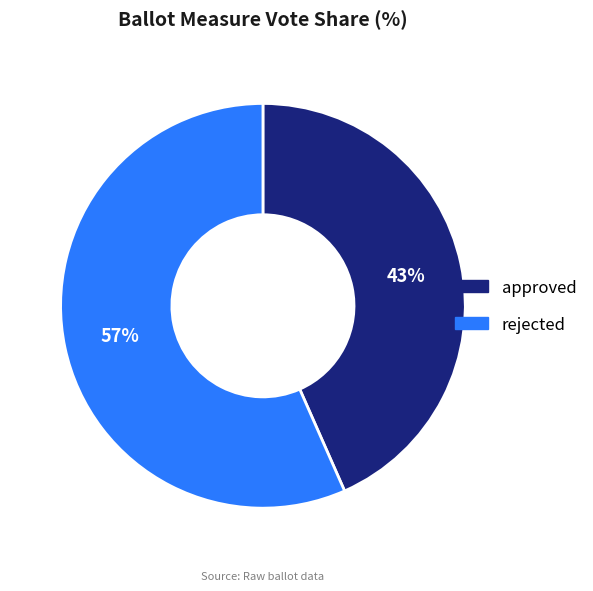

To the nearest percent, what is the average slice percentage?

50%